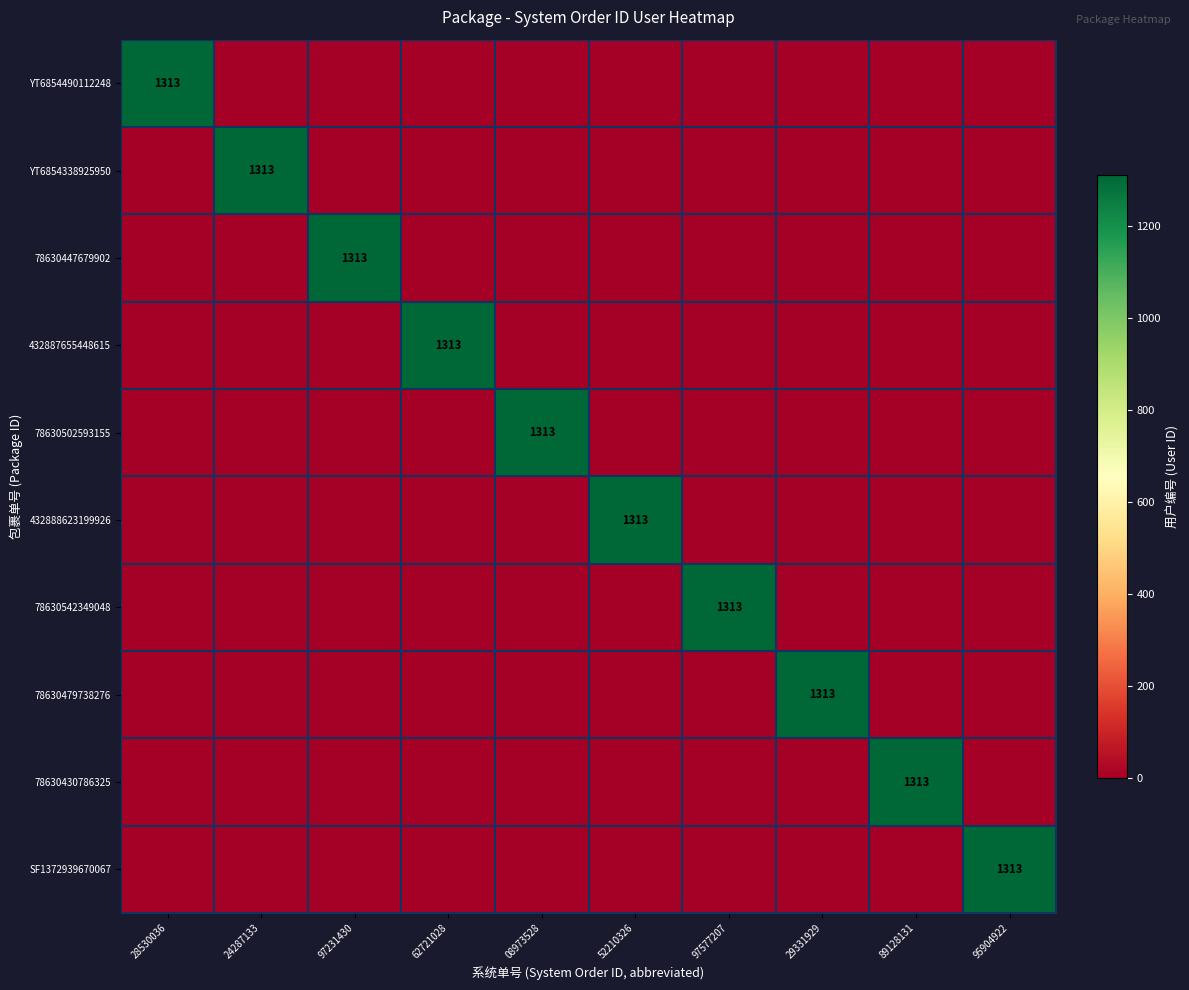

Rank the categories by 432887655448615 value from lowest to highest.

28530036, 24287133, 97231430, 08973528, 52210326, 97577207, 29331929, 89128131, 95904922, 62721028